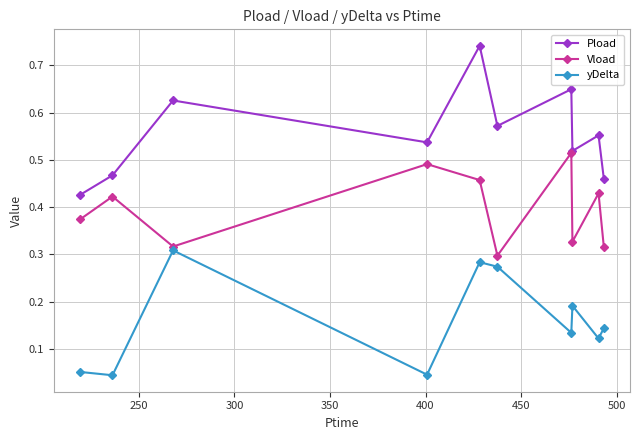

True or false: Pload has more than 0 interior local peaks.

True